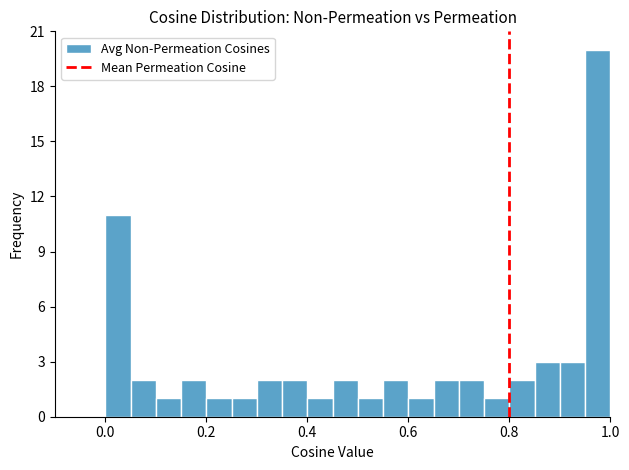

Read against the x-axis, roughly where is the centre of the tallest bar?

0.98